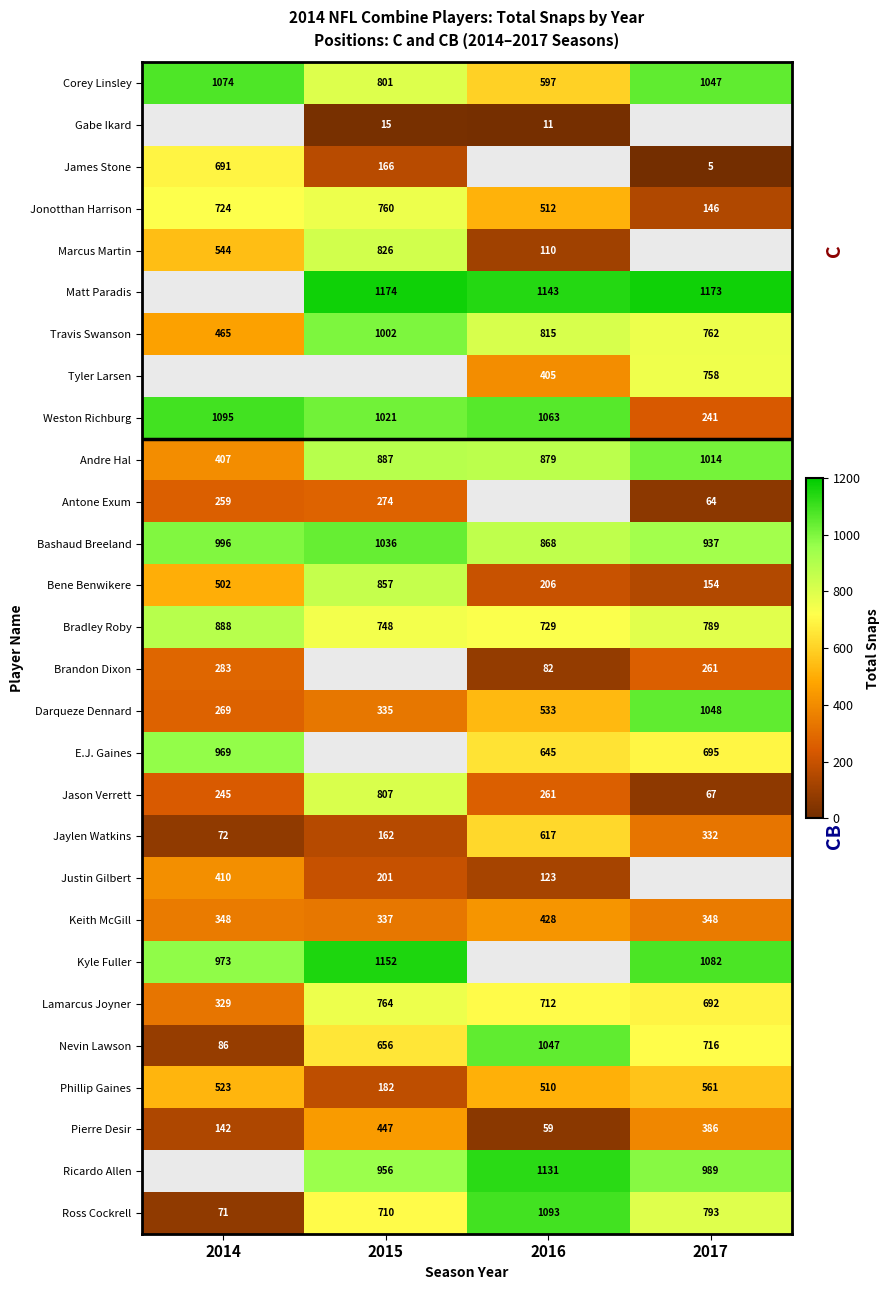

What is the difference between the Bradley Roby values at 2014 and 2016?

159